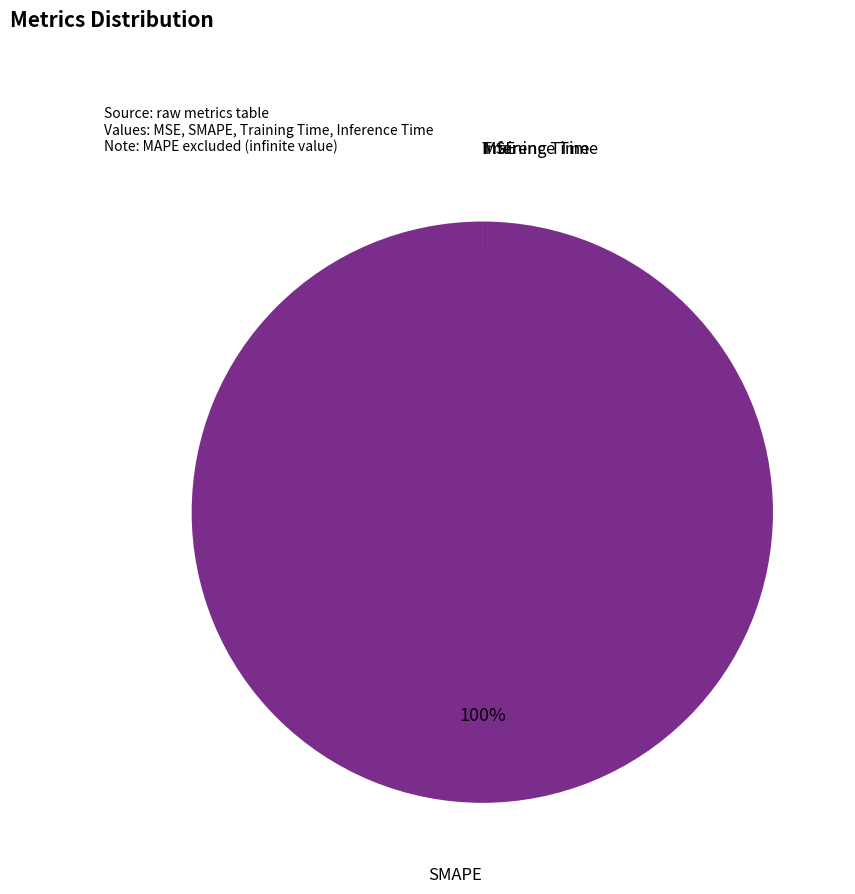

Is there a majority slice in this chart?

Yes